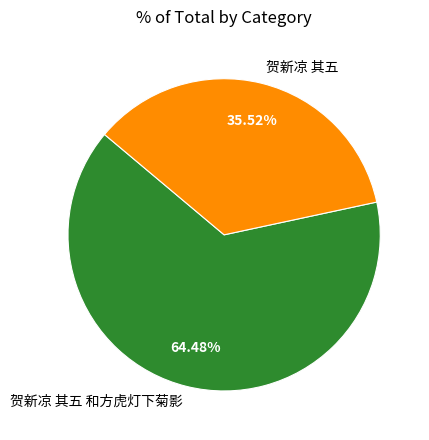

Is there any slice that represents more than half of the pie?

Yes